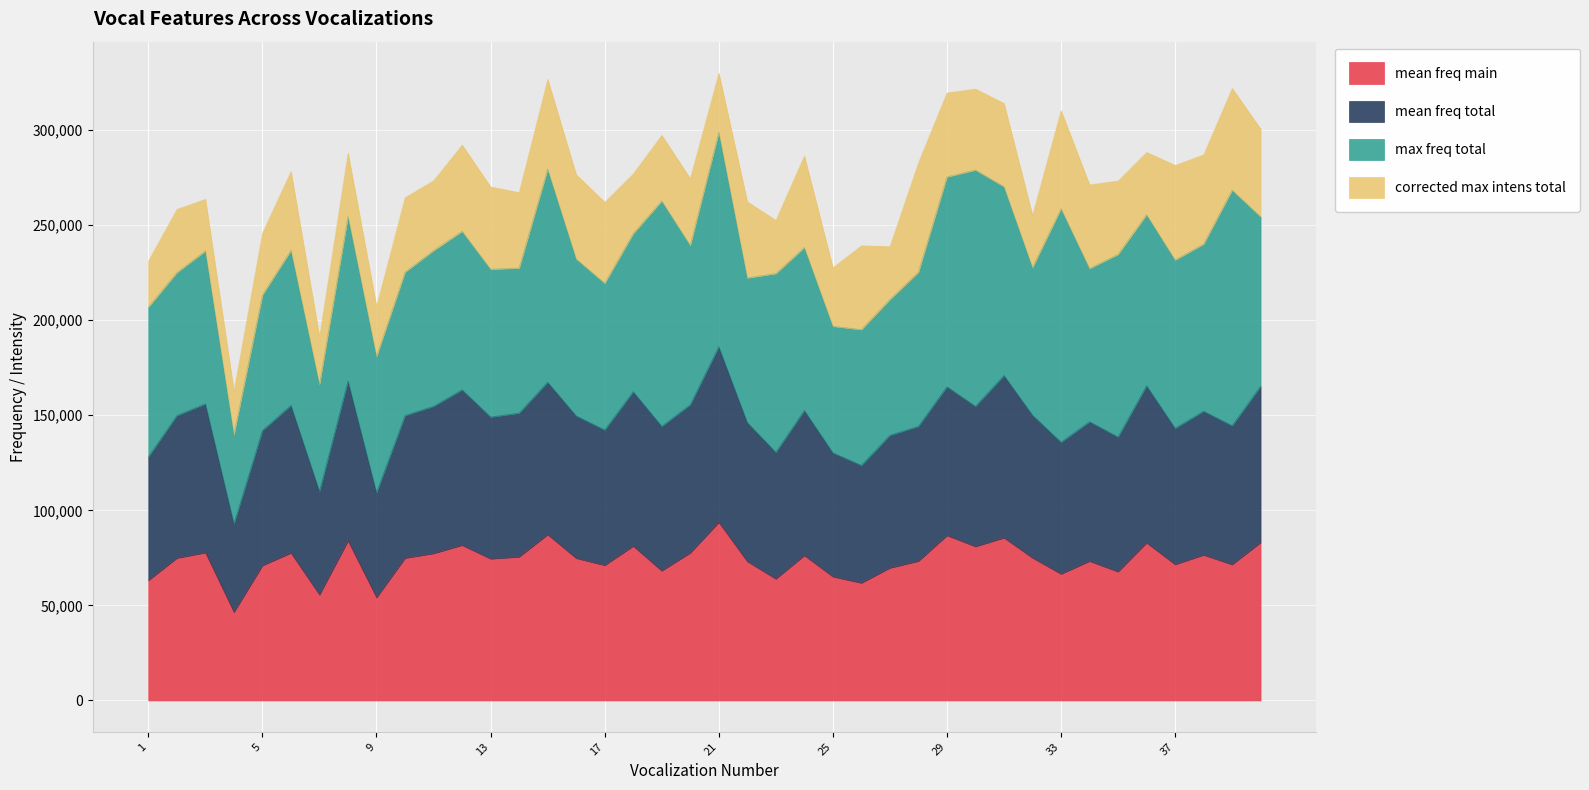

The mean_freq_total series shows 187413.4 at 5. True or false?

False